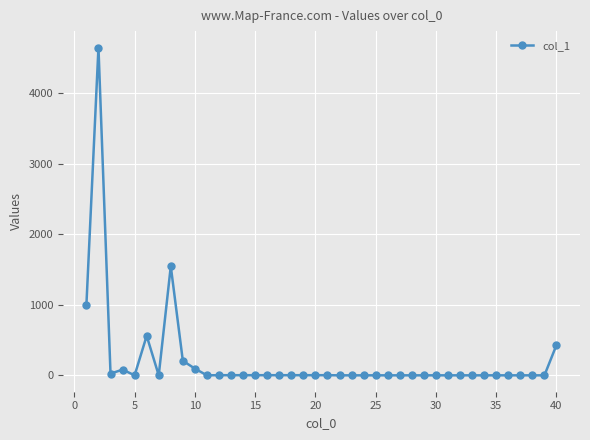

How many distinct data groups are displayed?

1